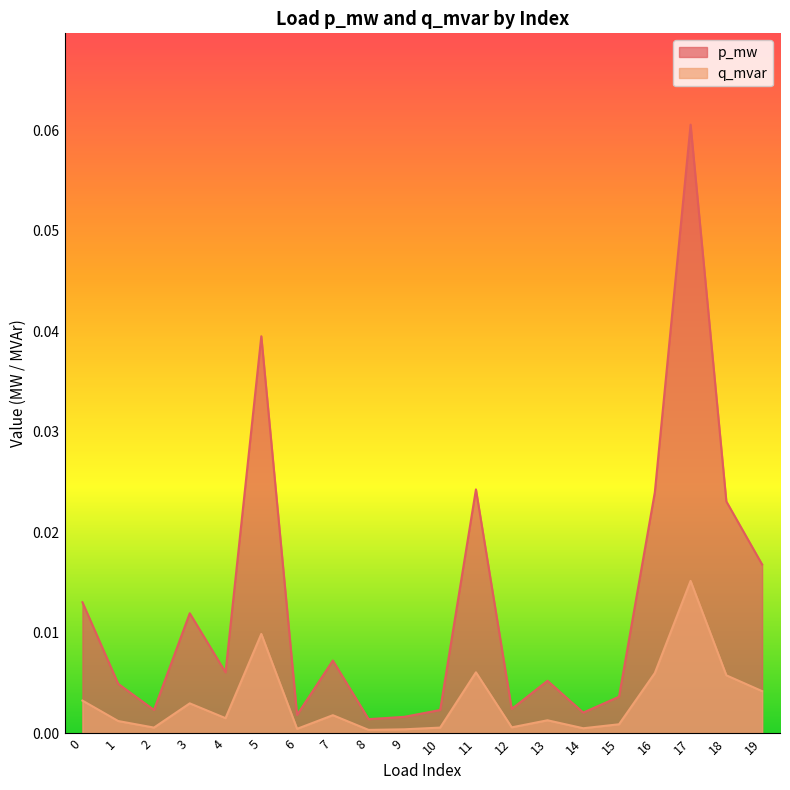

What is the difference between the maximum and minimum values in the p_mw series?

0.1